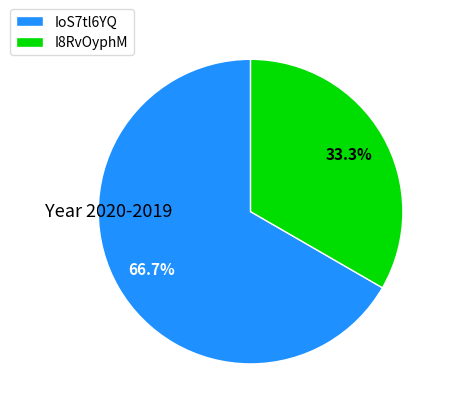

Is IoS7tl6YQ the majority of the pie?

Yes